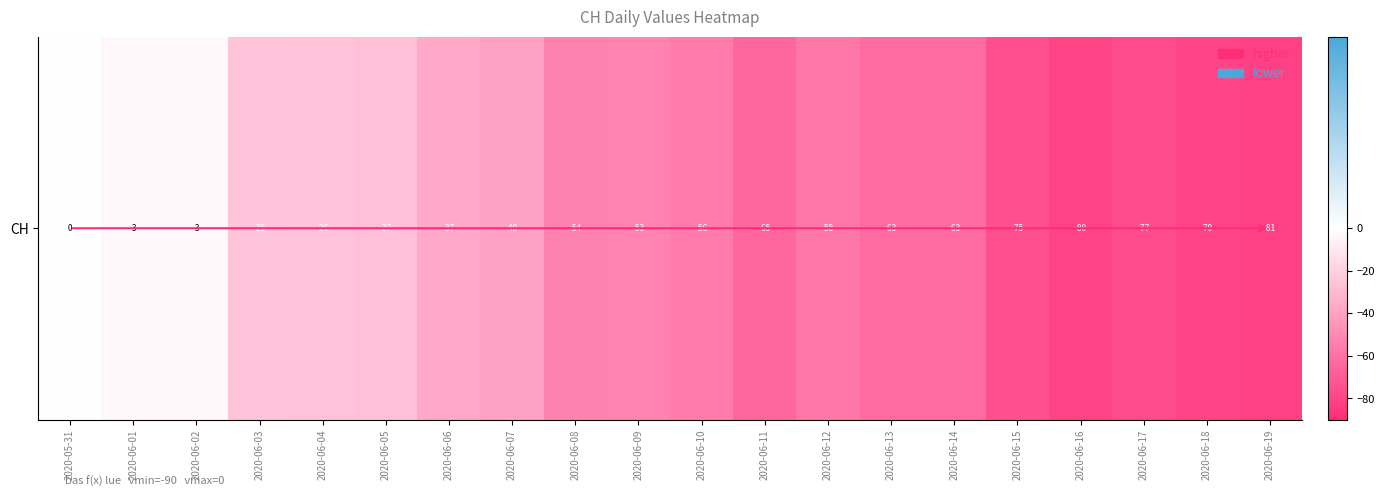

Which label corresponds to the largest value in the chart?

2020-05-31